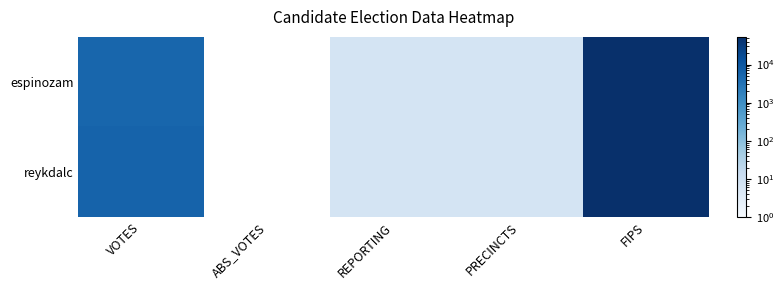

Reading right to left, extract all data points from this chart.

espinozam: FIPS=53049	PRECINCTS=7	REPORTING=7	ABS_VOTES=0	VOTES=5516
reykdalc: FIPS=53049	PRECINCTS=7	REPORTING=7	ABS_VOTES=0	VOTES=6310